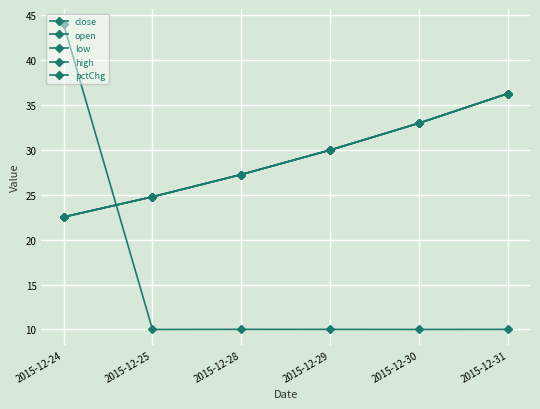

True or false: pctChg has more than 0 interior local peaks.

True